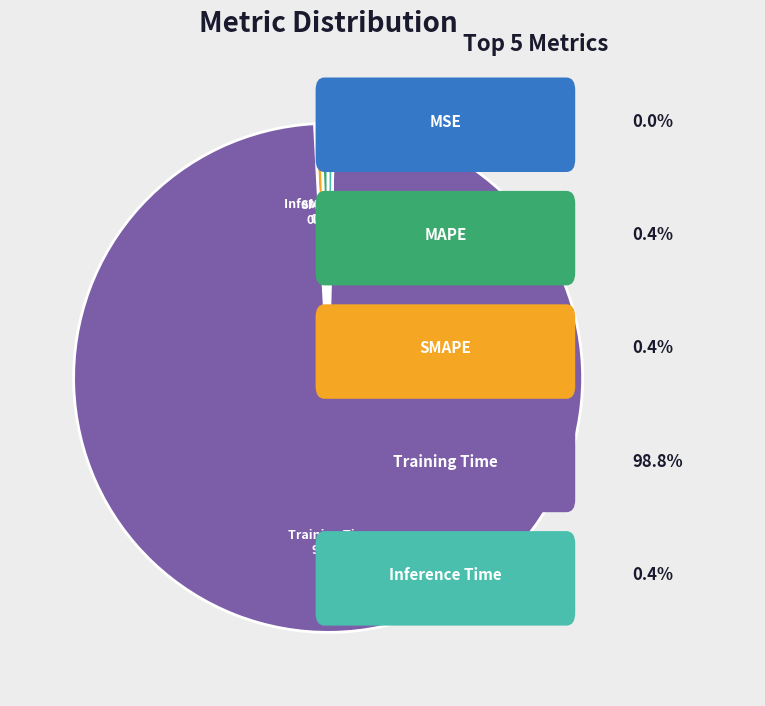

Does any single category account for the majority?

Yes